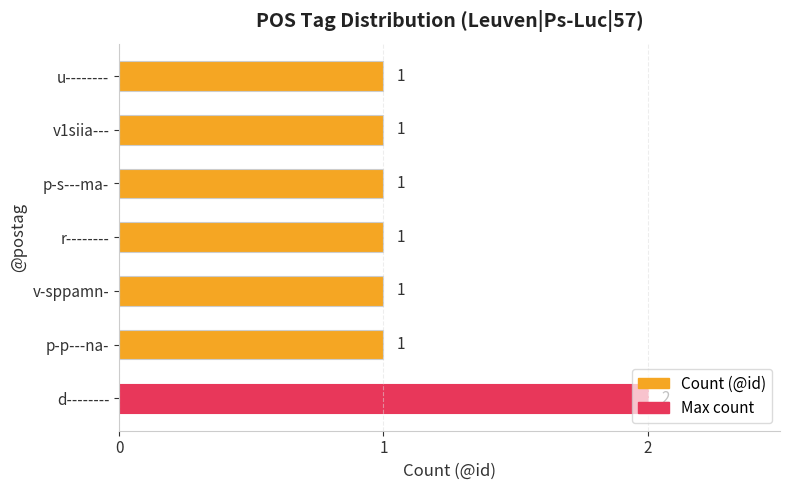

At which category does the chart reach its peak across all series?

d--------